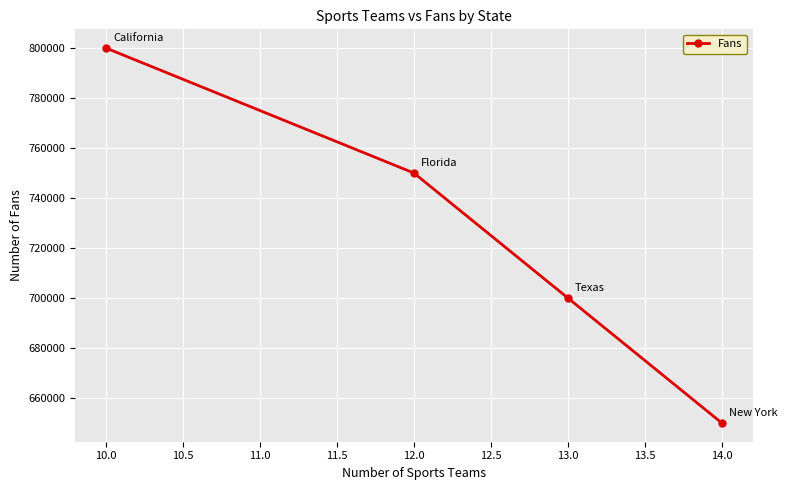

How many data points are less than 750000?

2